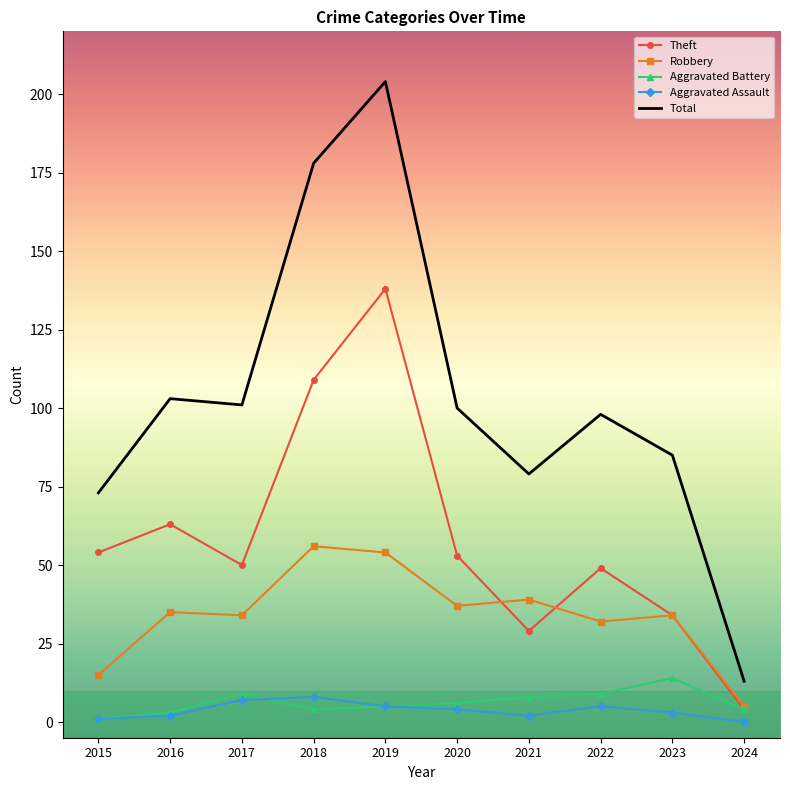

The Total series shows 98 at 2022. True or false?

True